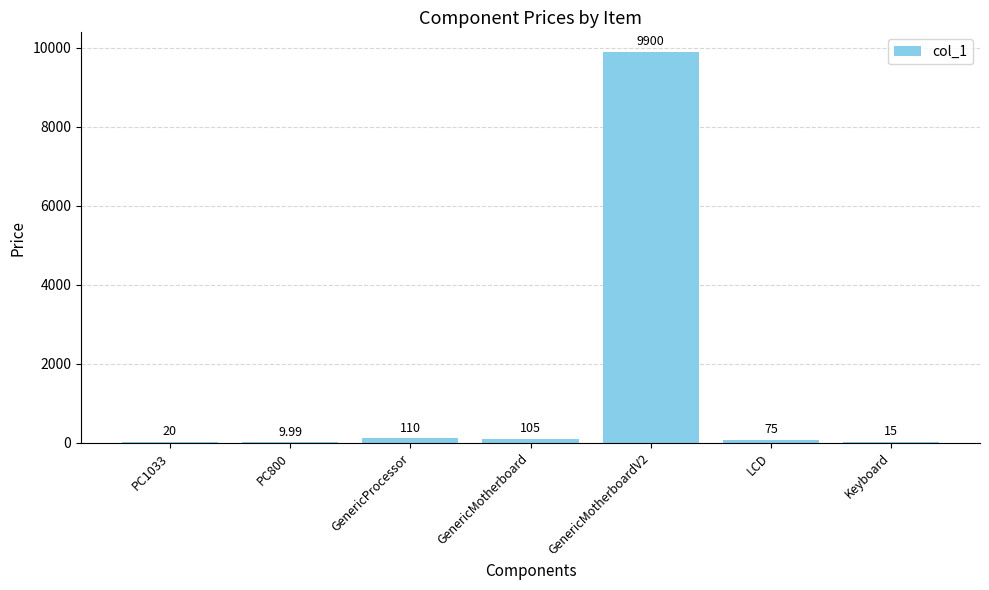

Where is the data nearest to the value 4954?

GenericProcessor